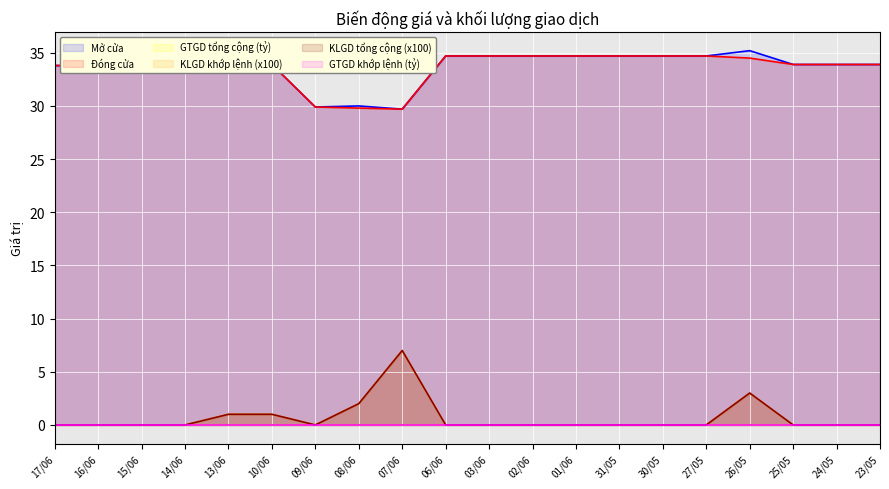

True or false: Đóng cửa and Mở cửa intersect in this chart.

False